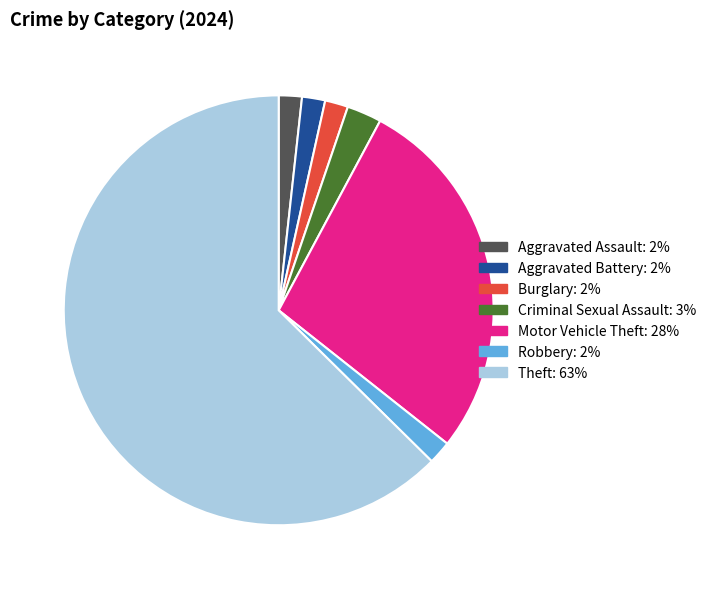

Is there any slice that represents more than half of the pie?

Yes